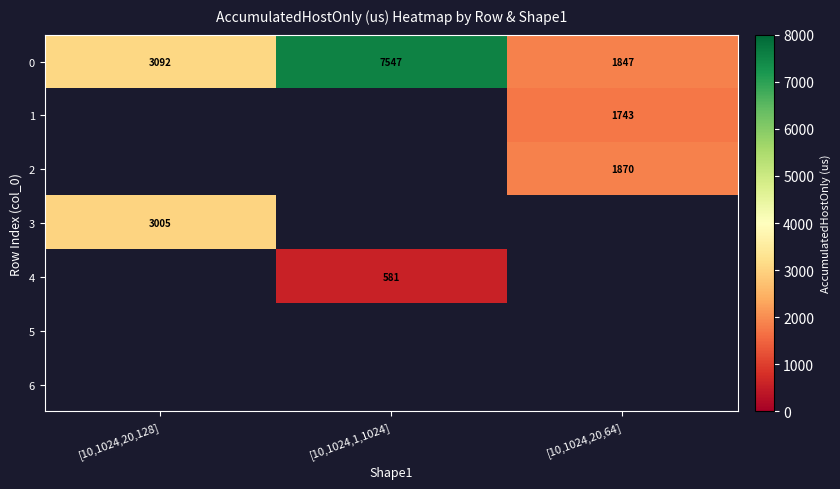

What is the average value of the 0 series?

4162